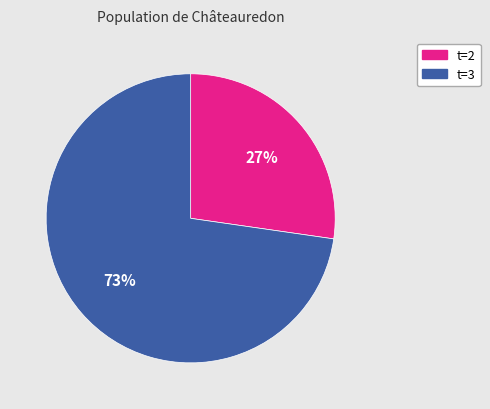

To the nearest percent, what is the average slice percentage?

50%